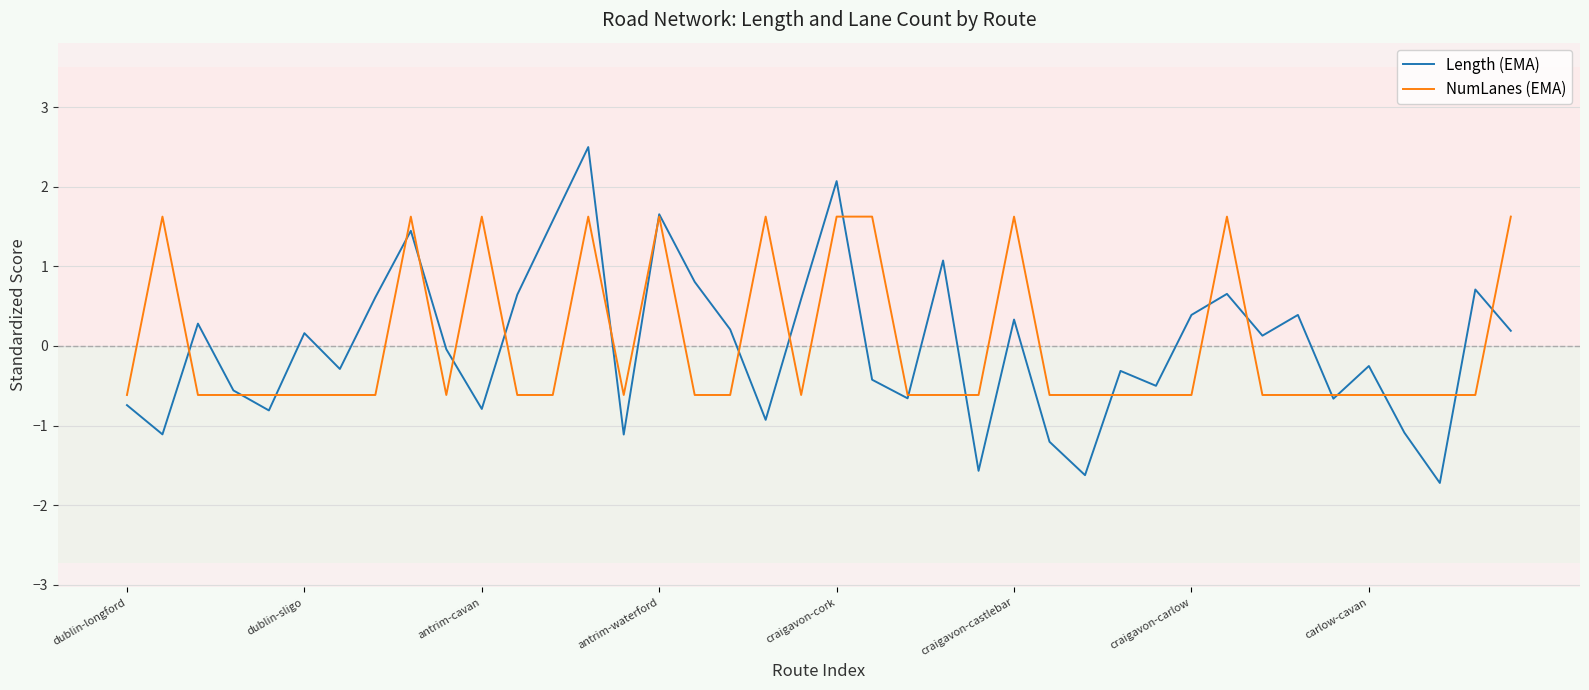

What is the lowest value of the NumLanes (EMA) series?

-0.6